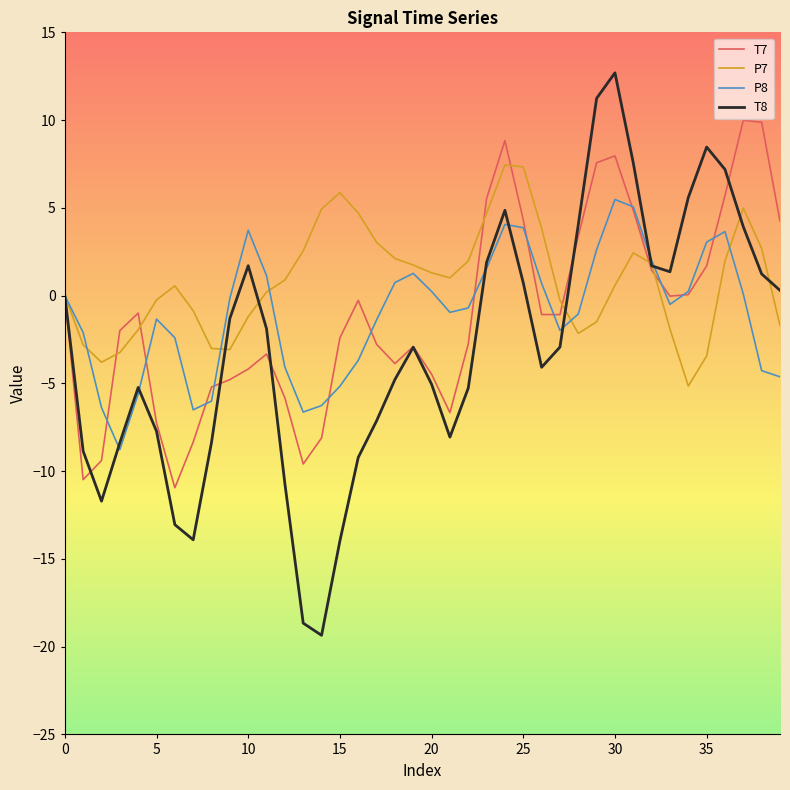

What is the difference between the maximum and minimum values in the P7 series?

12.6